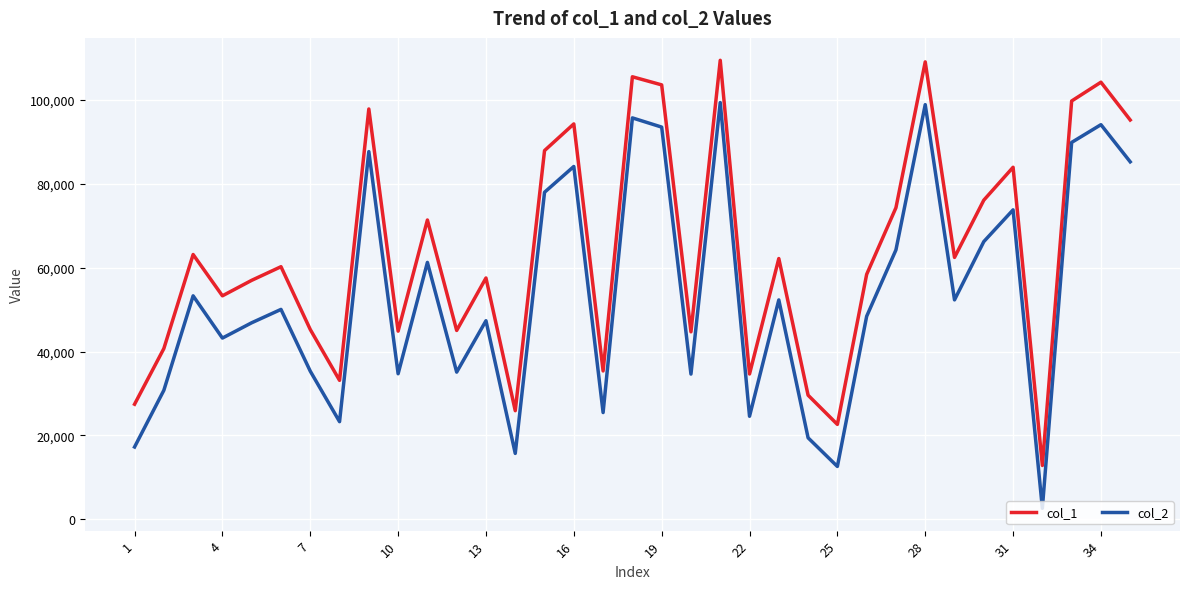

Rank the series by their average value, from lowest to highest.

col_2, col_1